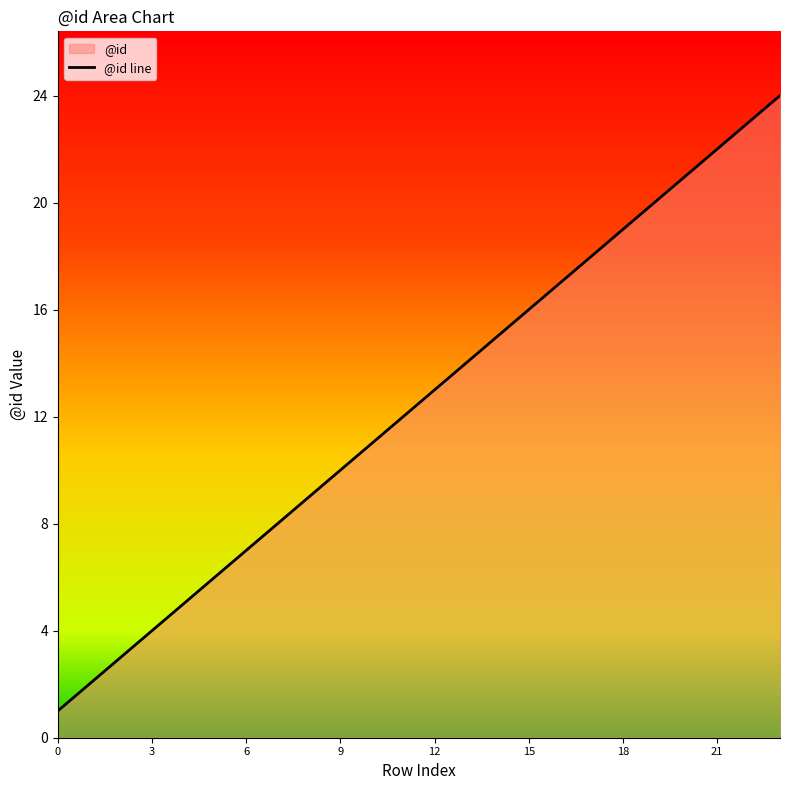

Rank the categories by value from lowest to highest.

0, 1, 2, 3, 4, 5, 6, 7, 8, 9, 10, 11, 12, 13, 14, 15, 16, 17, 18, 19, 20, 21, 22, 23